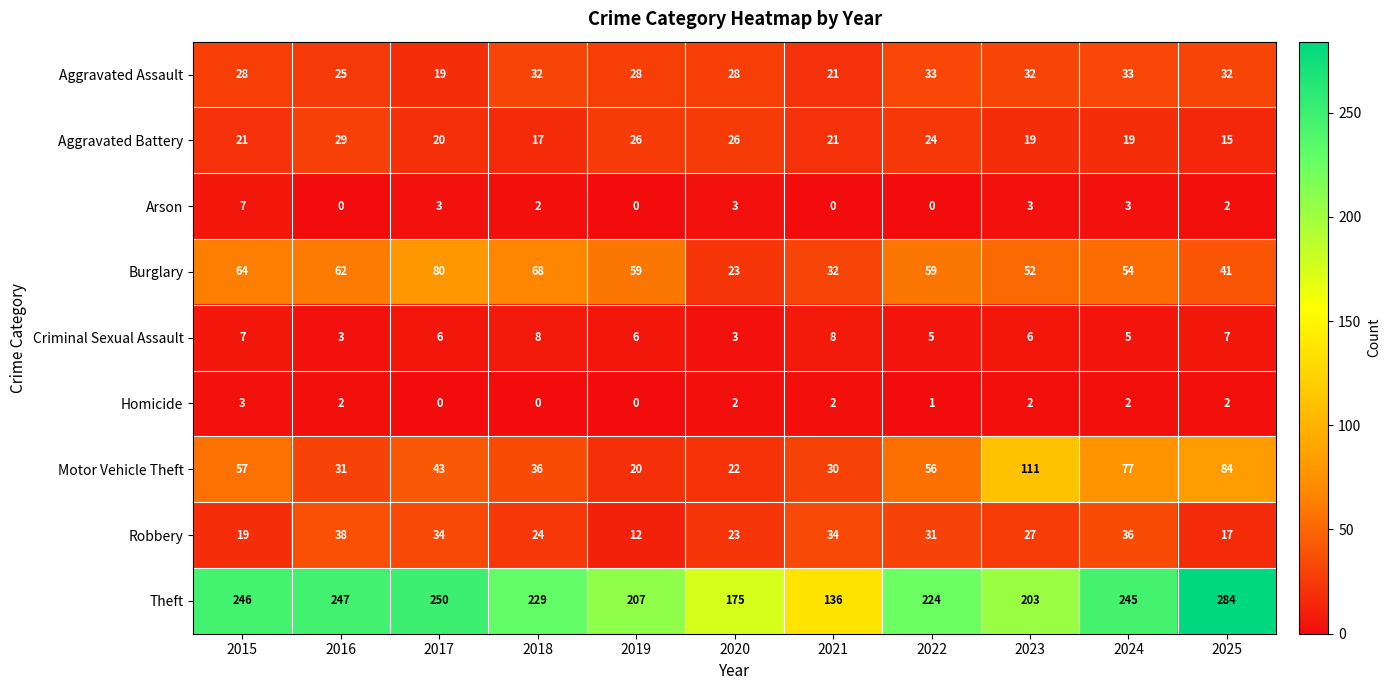

What is the sum of the Aggravated Battery values at 2016 and 2023?

48